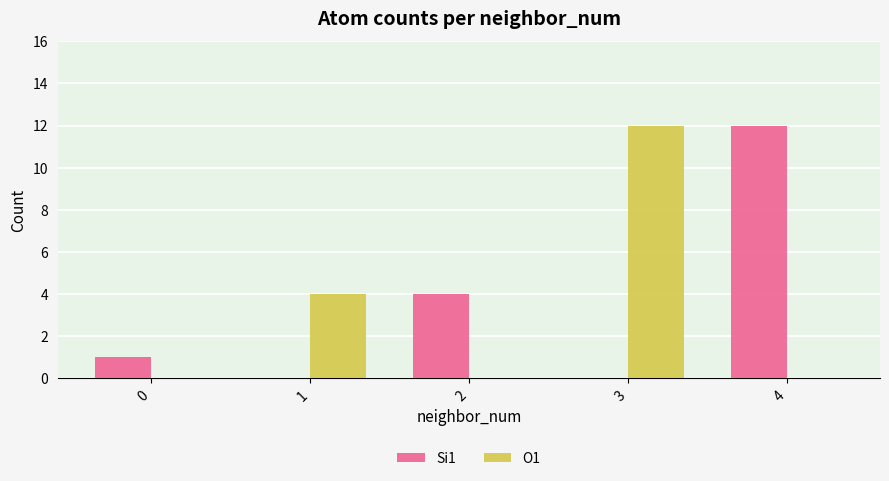

Where is O1 nearest to the value 6?

1